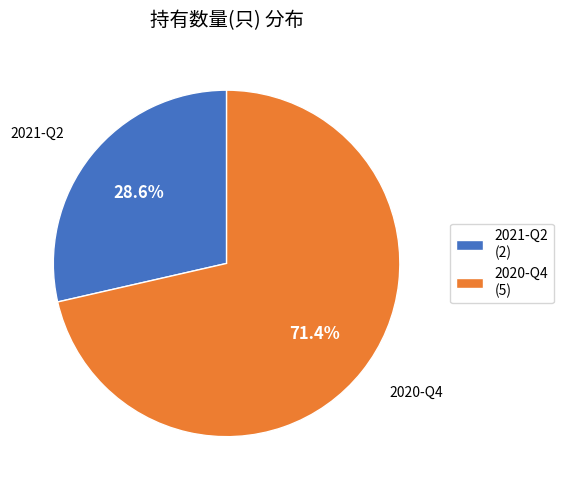

What is the smallest slice in the pie chart?

2021-Q2